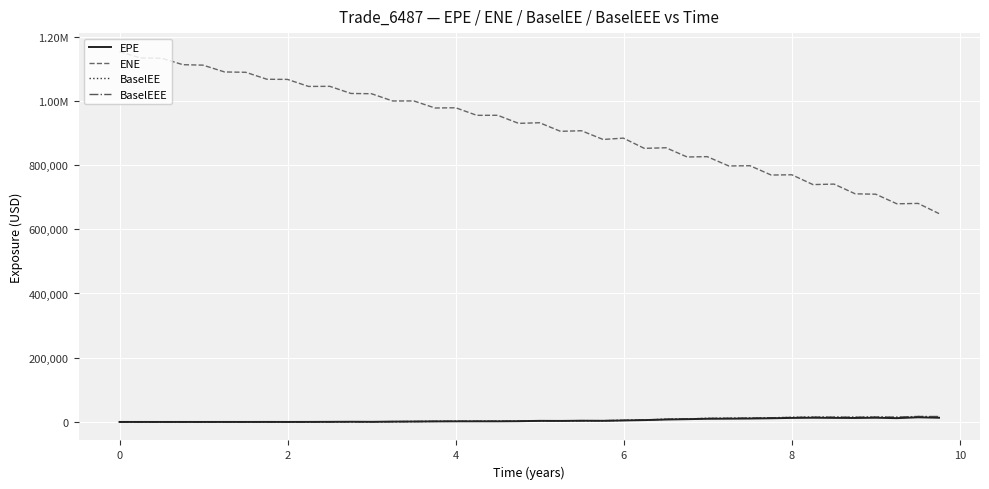

True or false: ENE and BaselEE cross at least once.

False